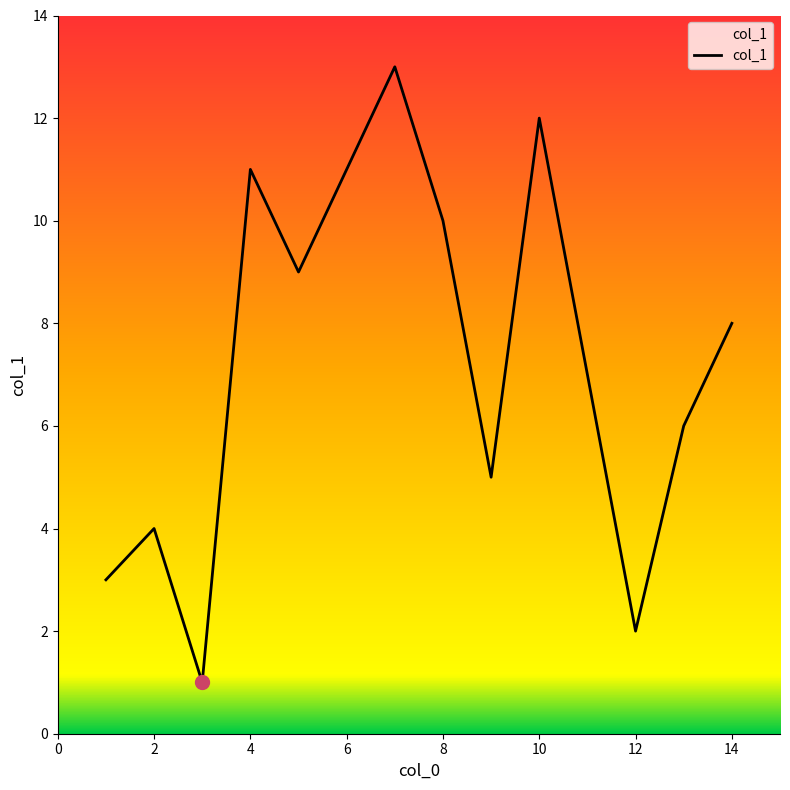

How many lines are shown in the chart?

1